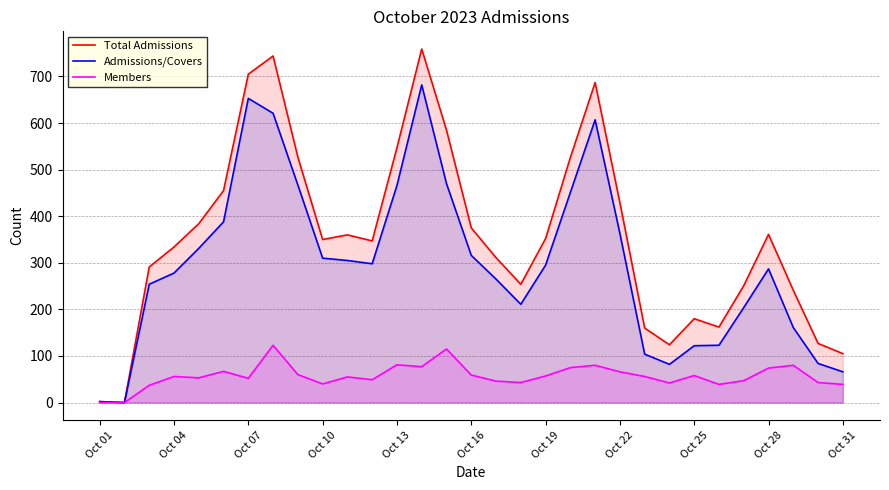

How many values in the Total Admissions series are below 350?

15